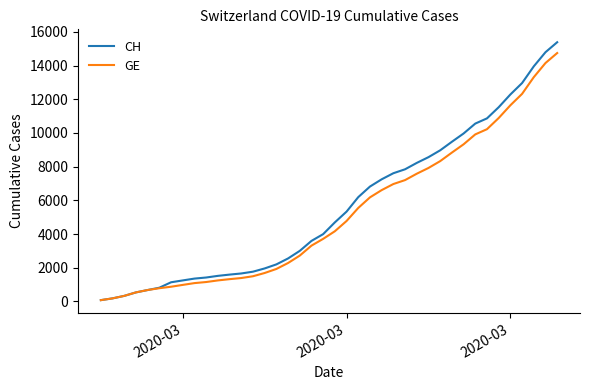

Which series has the largest range (max minus min)?

CH